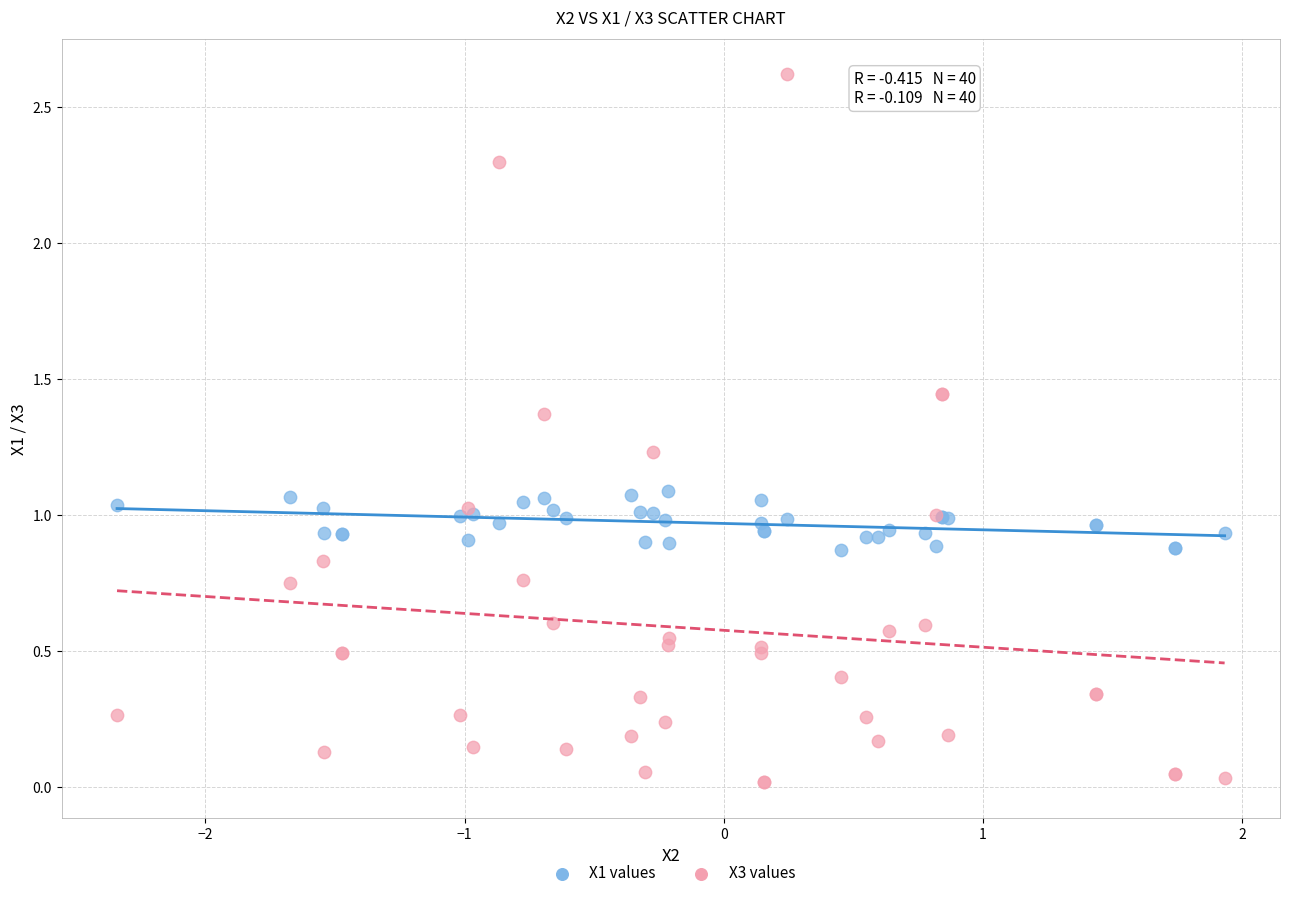

What are all the series names shown in the legend?

X1 values, X3 values